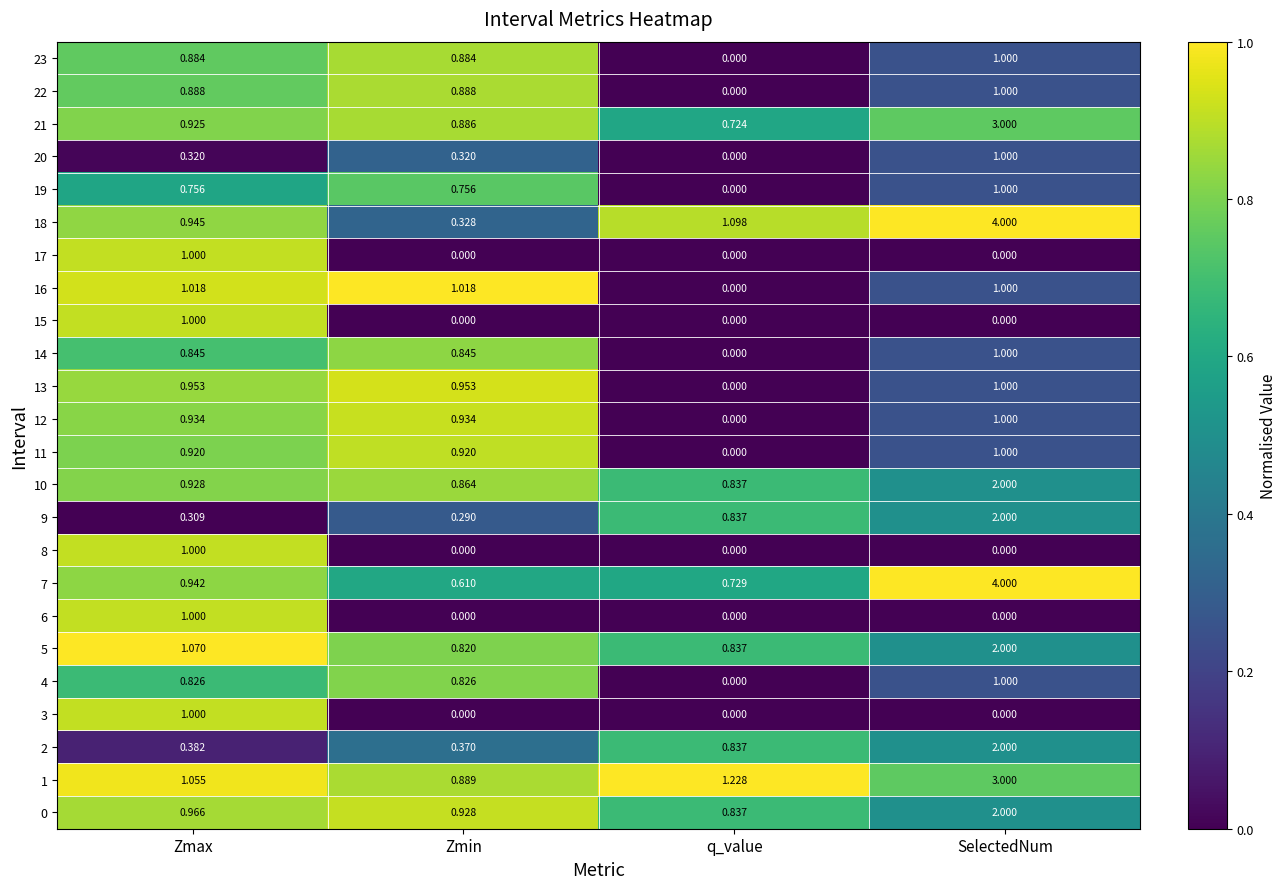

Which label corresponds to the largest value in the chart?

SelectedNum